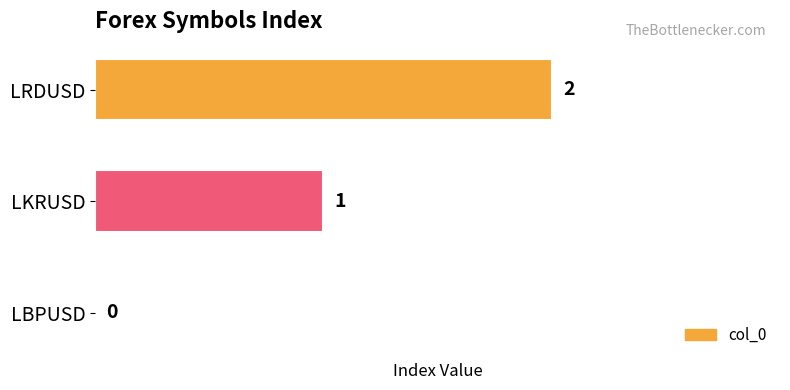

Is it true that the value at LRDUSD is 1?

False